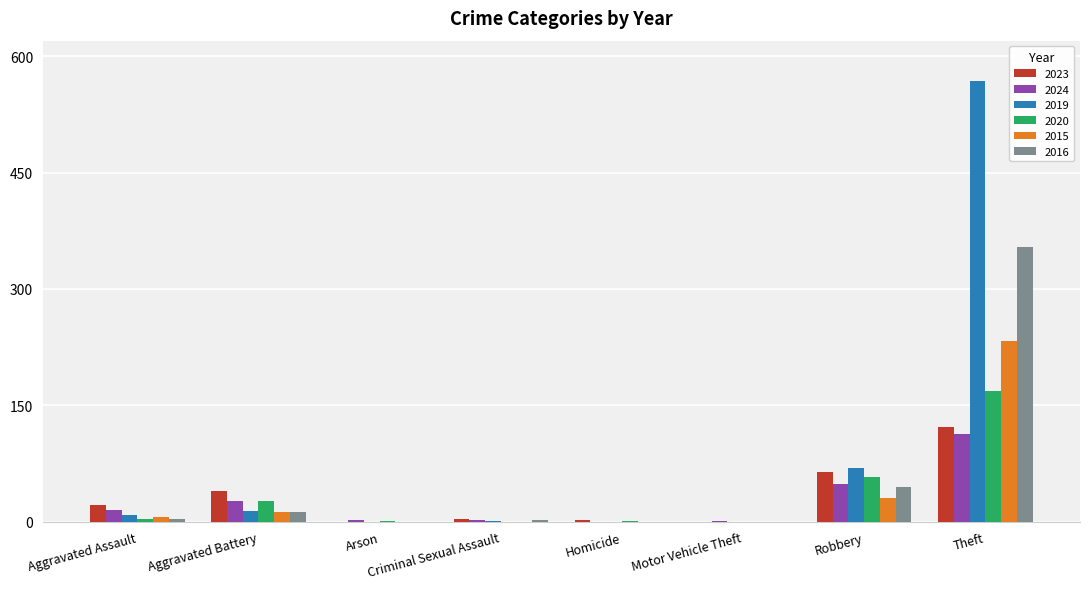

What is the sum of the 2020 values at Criminal Sexual Assault and Theft?

168